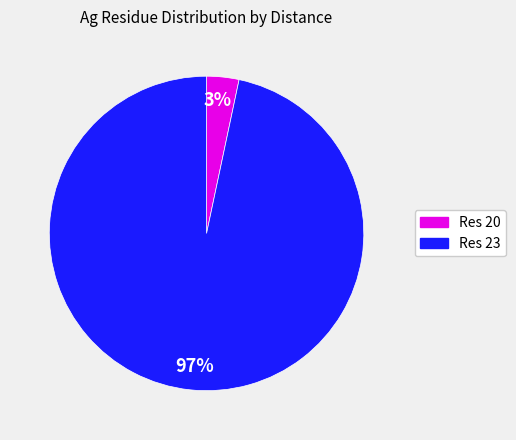

Is the sum of Res 23 and Res 20 greater than half?

Yes